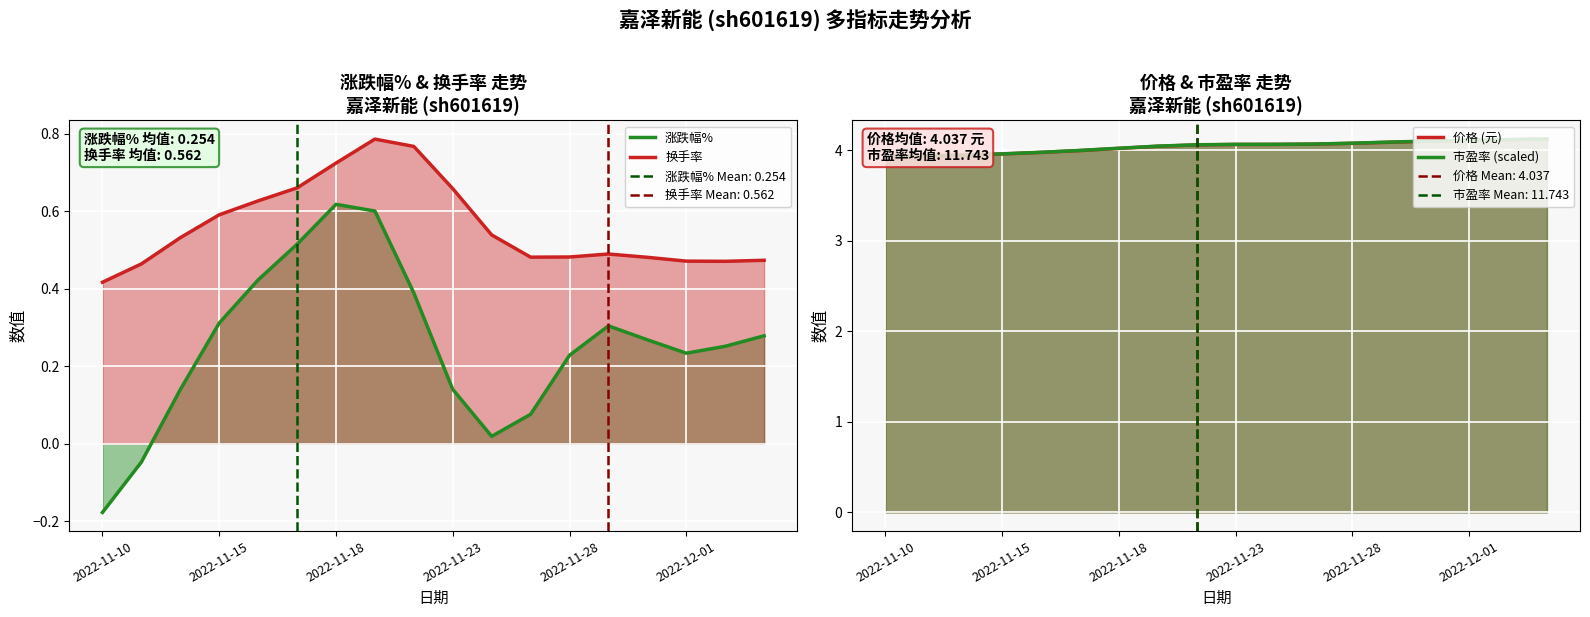

What position from the left is 8?

9